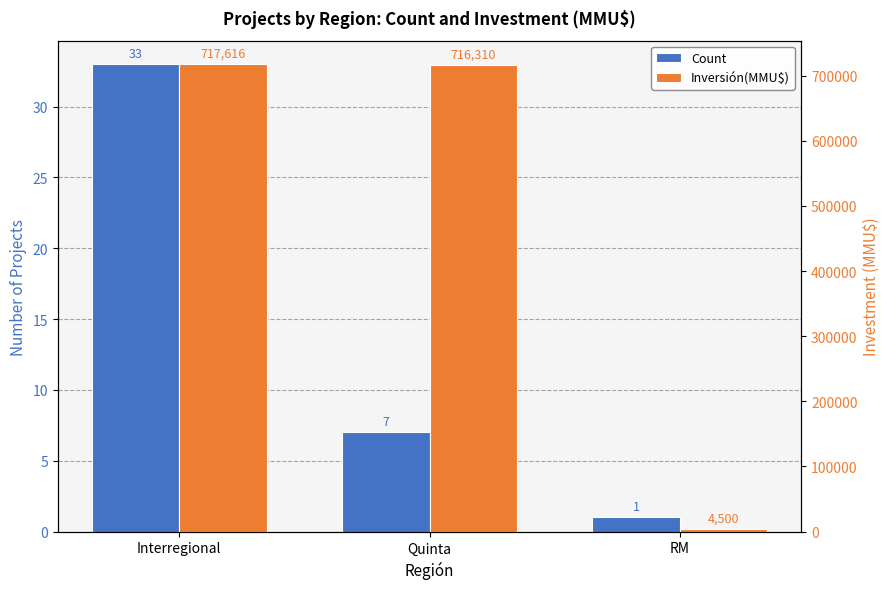

Rank the series at Quinta from lowest to highest value.

Count, Inversión(MMU$)